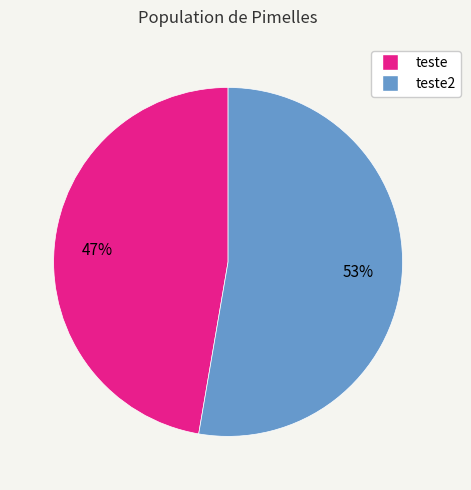

To the nearest percent, what is the average slice percentage?

50%